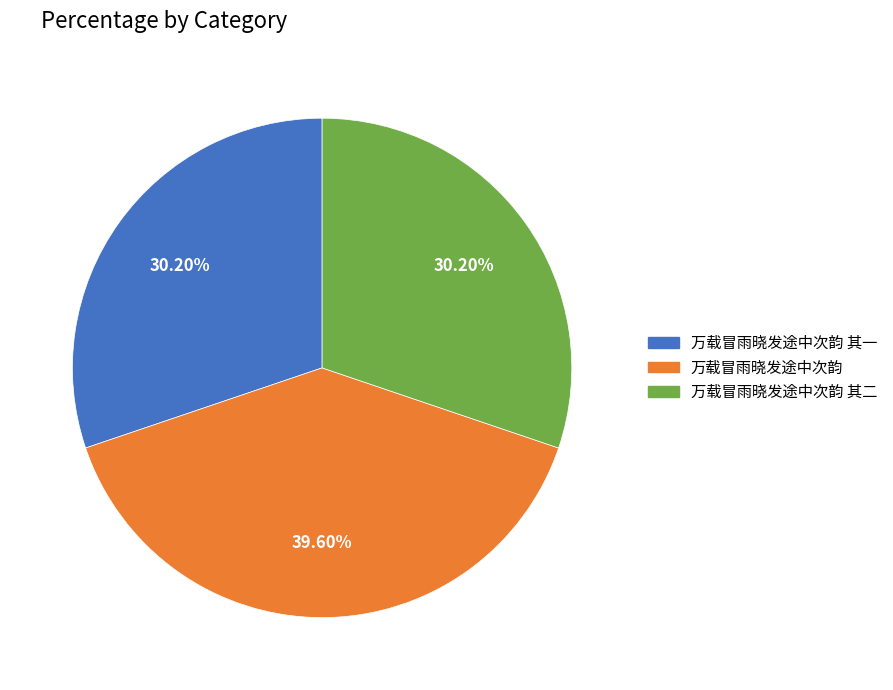

The 万载冒雨晓发途中次韵 其一 slice represents 30% of the pie. True or false?

True